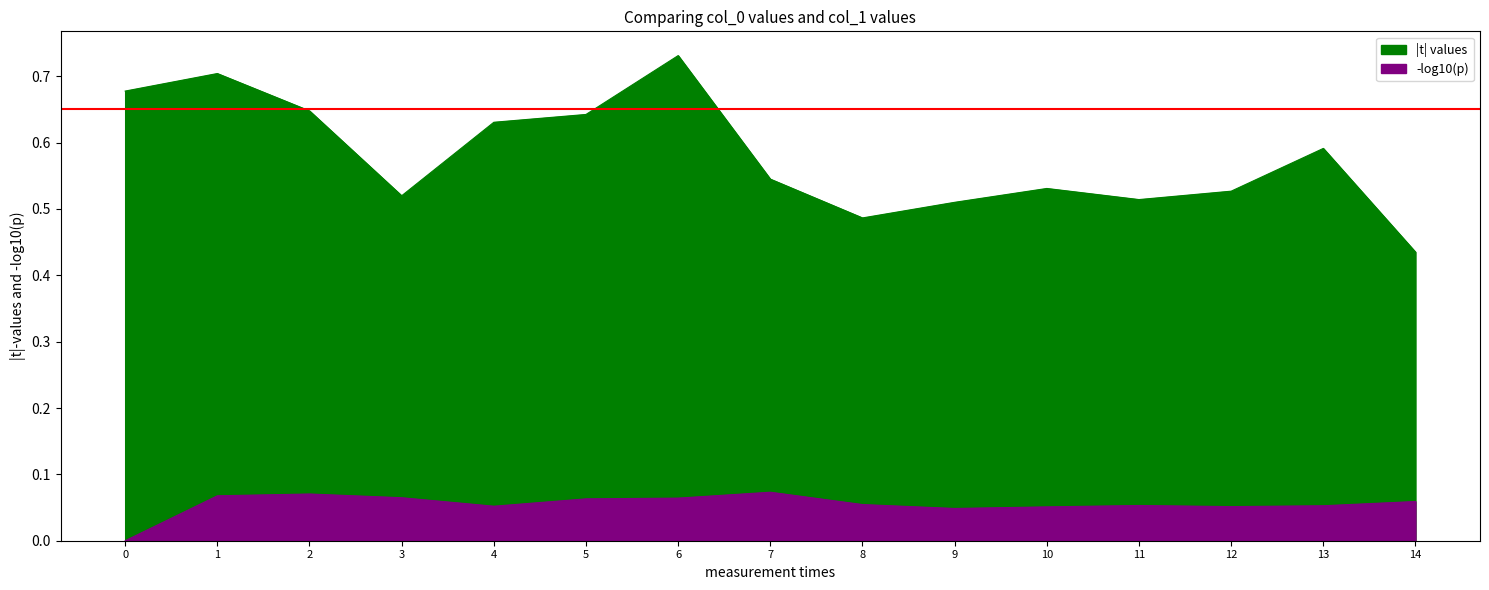

Reading left to right, extract all data points from this chart.

|t| values: 0.7	0.7	0.6	0.5	0.6	0.6	0.7	0.5	0.5	0.5	0.5	0.5	0.5	0.6	0.4
-log10(p): 0.0	0.1	0.1	0.1	0.1	0.1	0.1	0.1	0.1	0.0	0.1	0.1	0.1	0.1	0.1